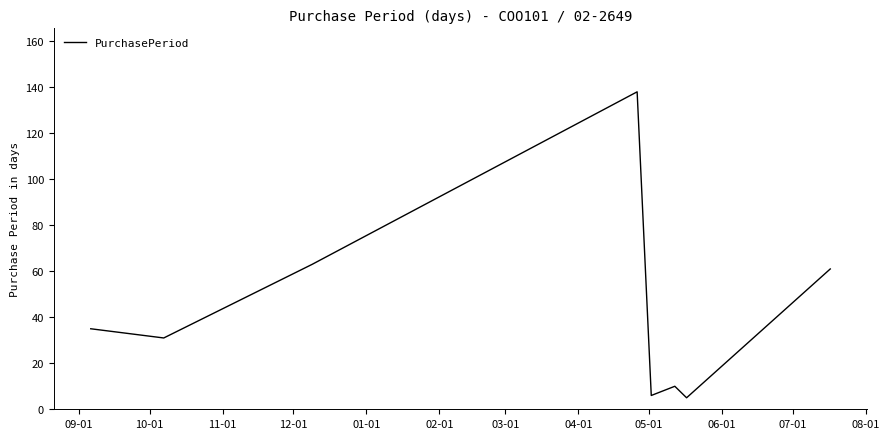

How many interior local valleys (lower than both neighbors) does the data have?

3